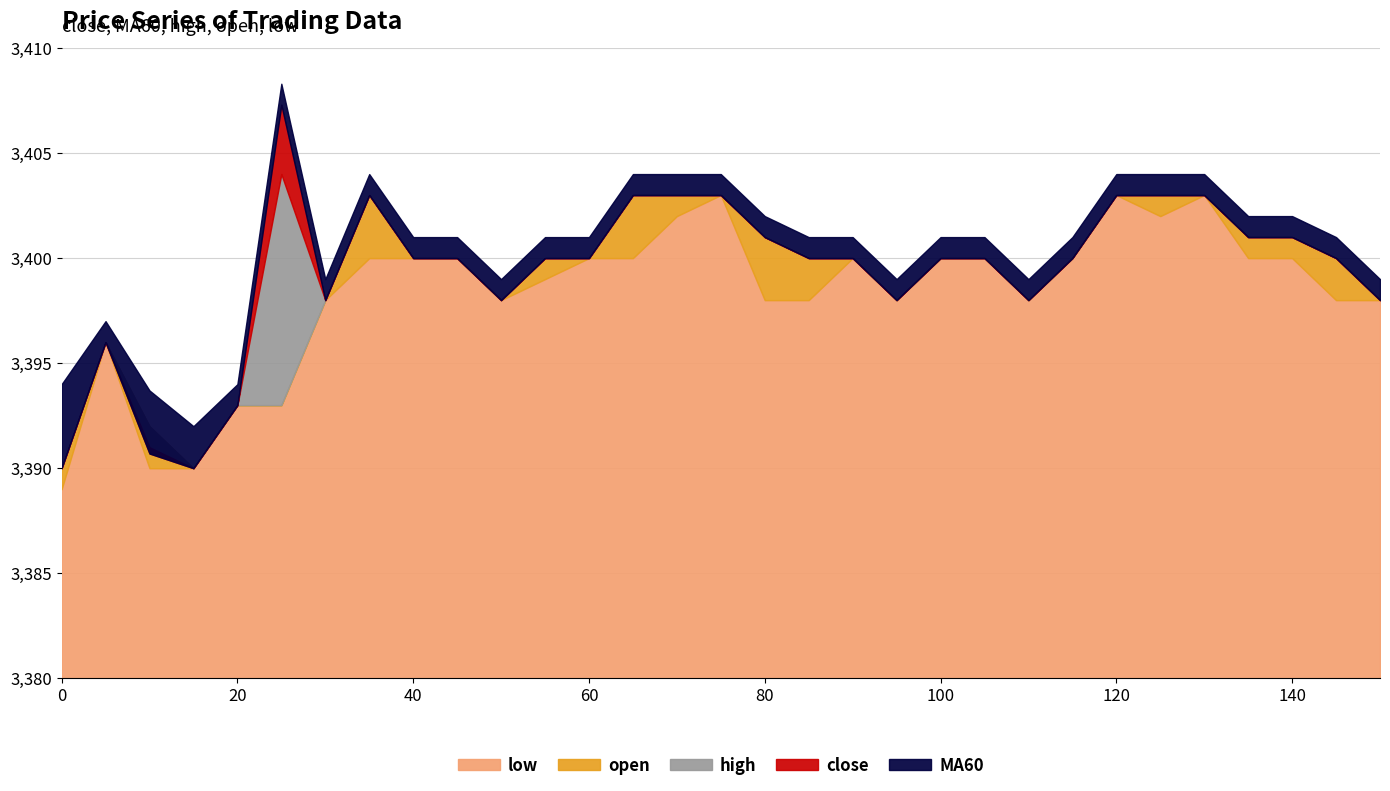

The close series shows 3389 at 0. True or false?

True